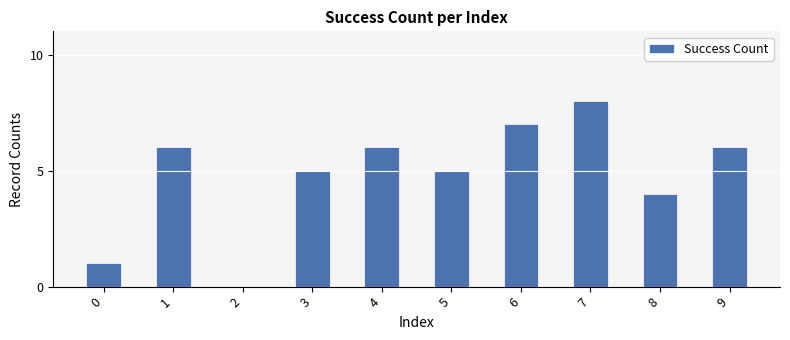

Reading right to left, list all the values displayed in this chart.

9=6	8=4	7=8	6=7	5=5	4=6	3=5	2=0	1=6	0=1